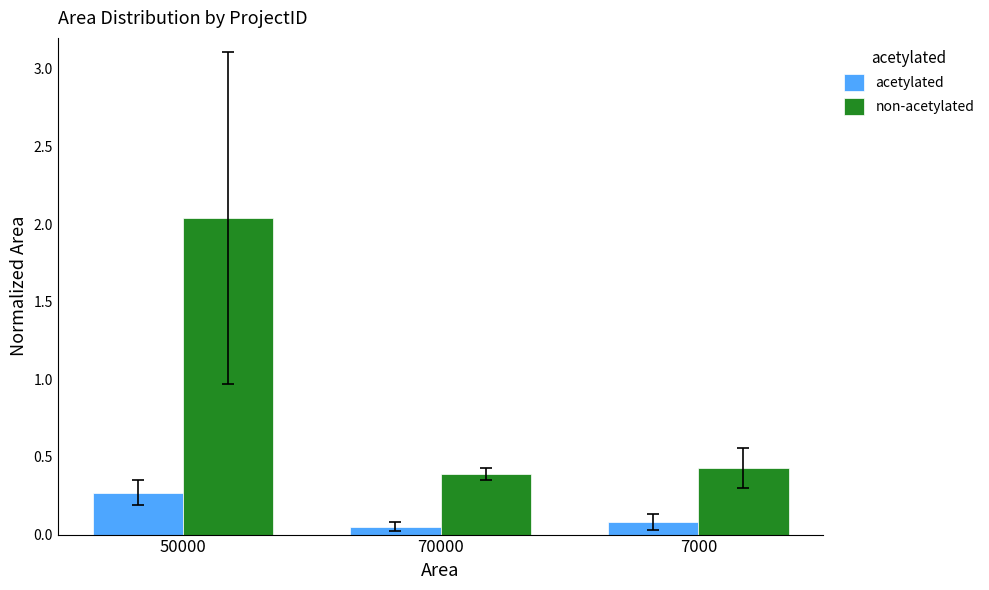

What is the label of the 1st bar from the left?

50000